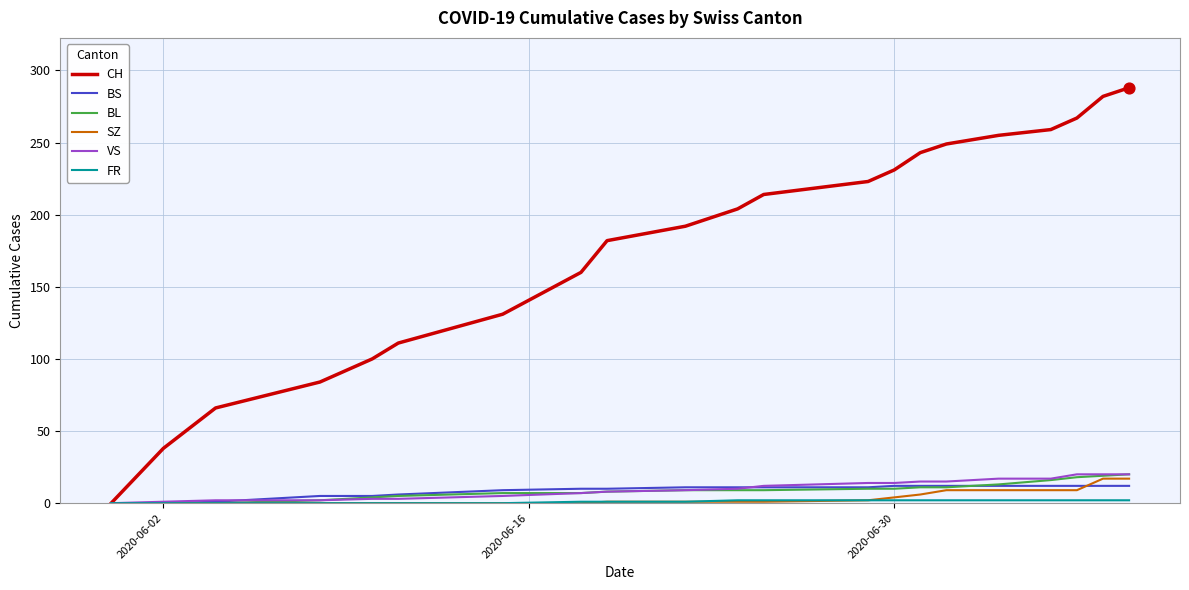

Which series has the largest total across all categories?

CH